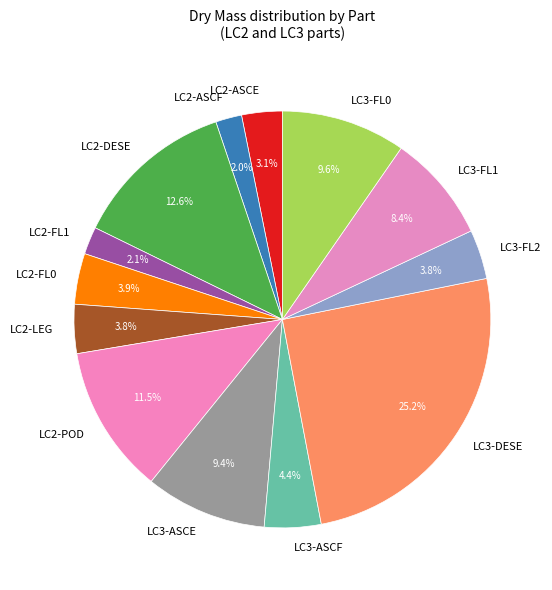

Which has a higher value, LC3-ASCE or LC2-LEG?

LC3-ASCE